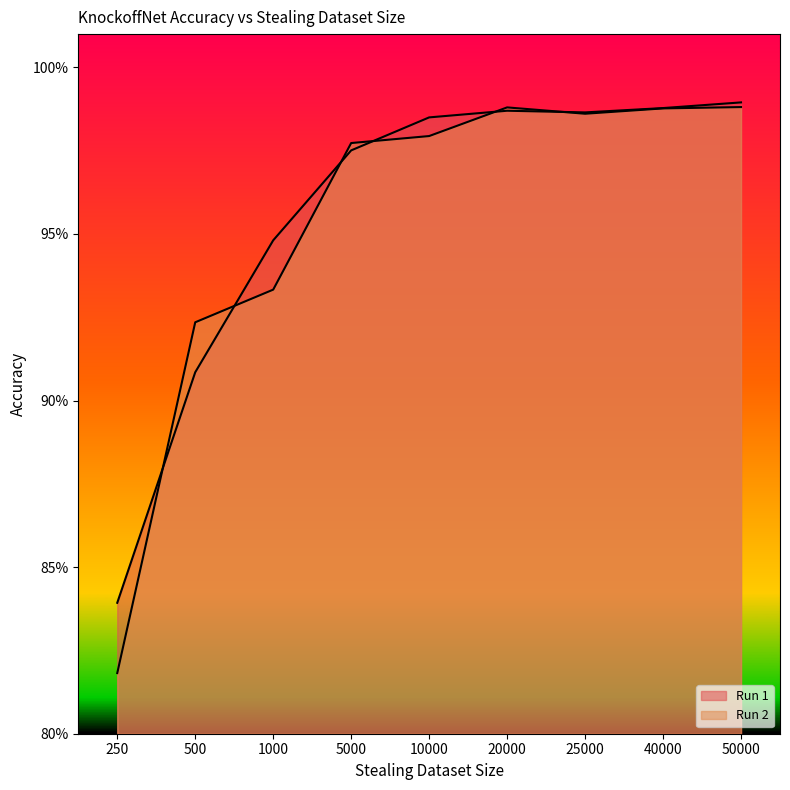

Which series changed the most between 1000 and 50000?

Run 2